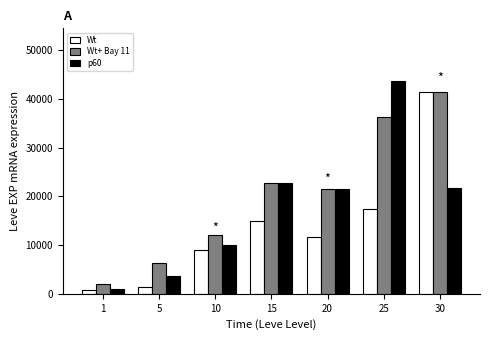

What is the value of the p60 bar at the 2nd from the left?

3600